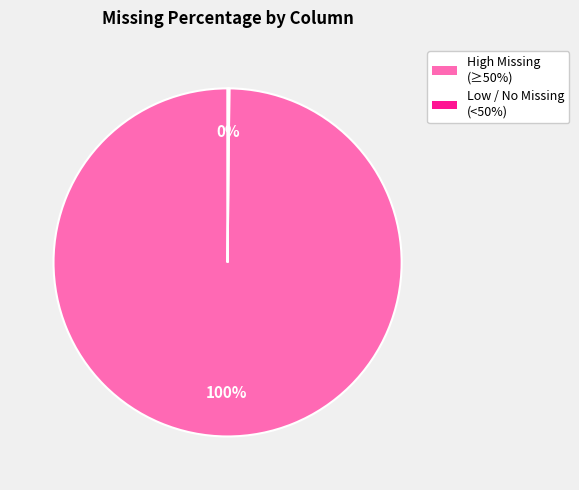

Is there a majority slice in this chart?

Yes